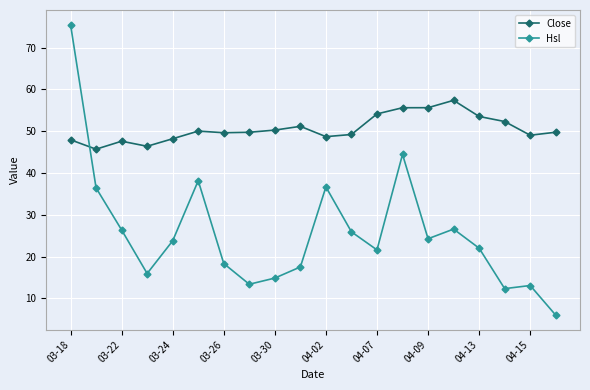

How many lines are shown in the chart?

2